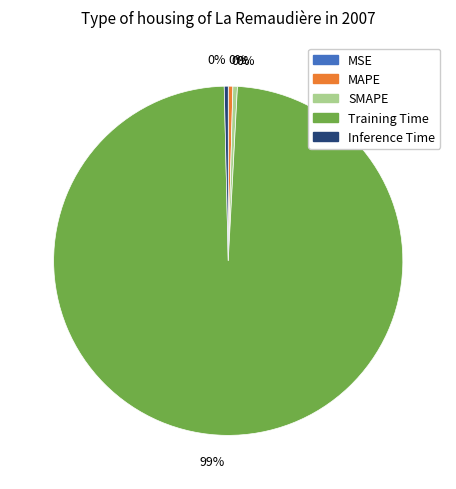

Does any single category account for the majority?

Yes